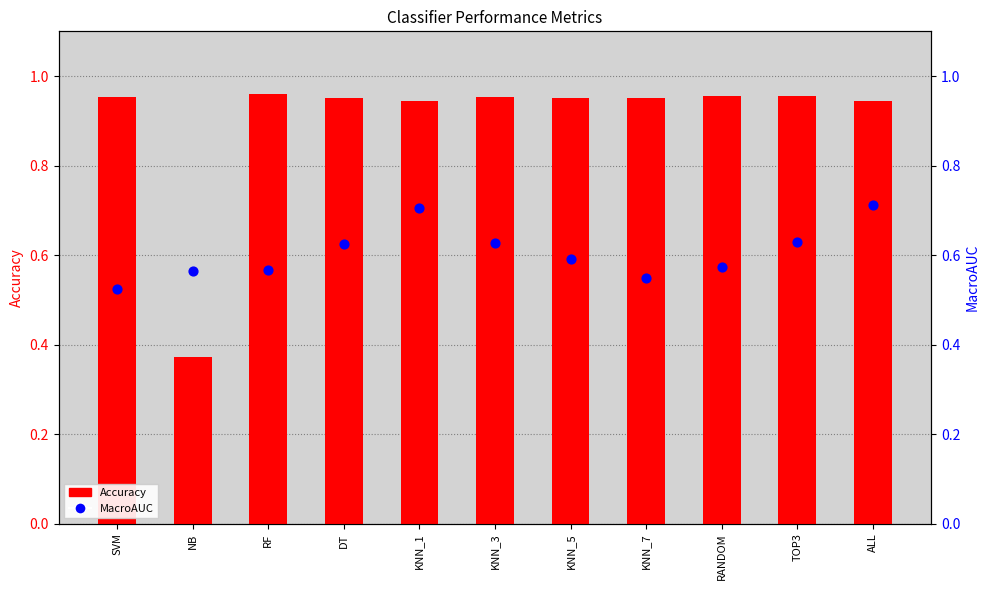

At which category is the sum across all series the highest?

ALL